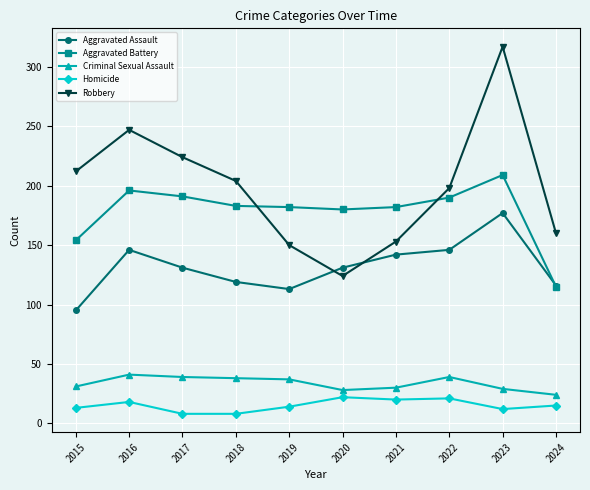

What is the value of the Robbery point at the 4th from the left?

204